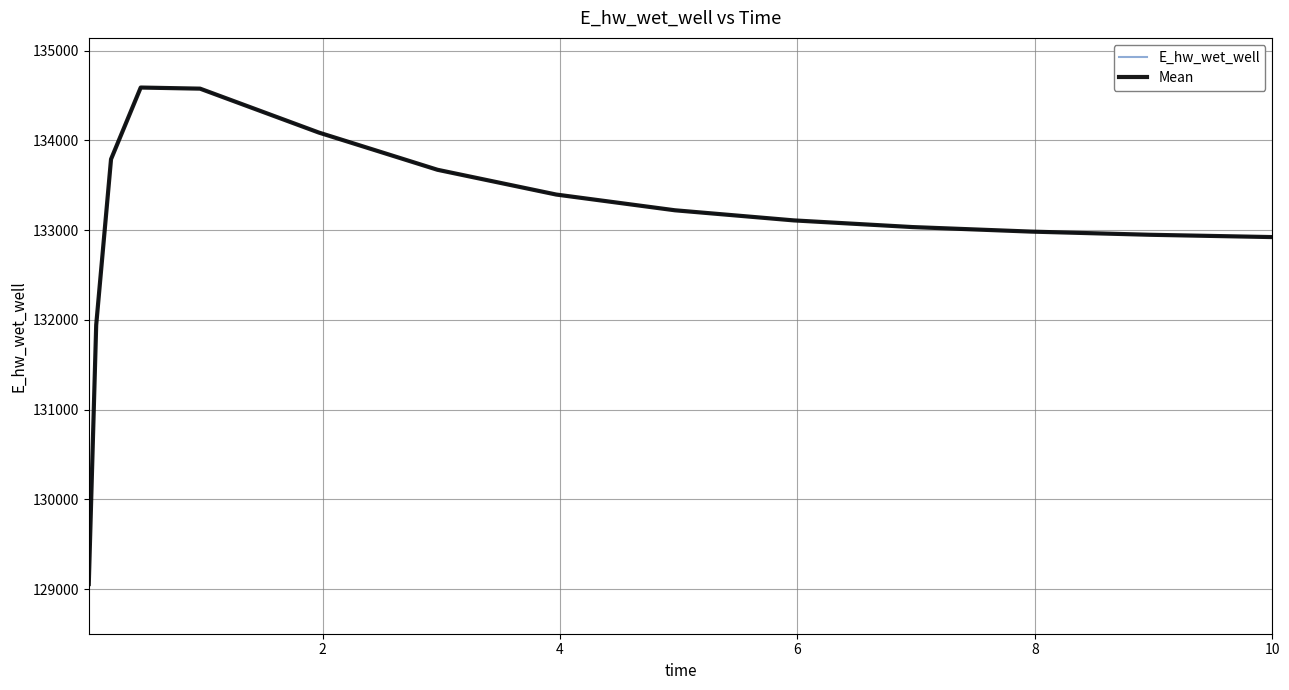

Is this an area chart (filled region under the line)?

No